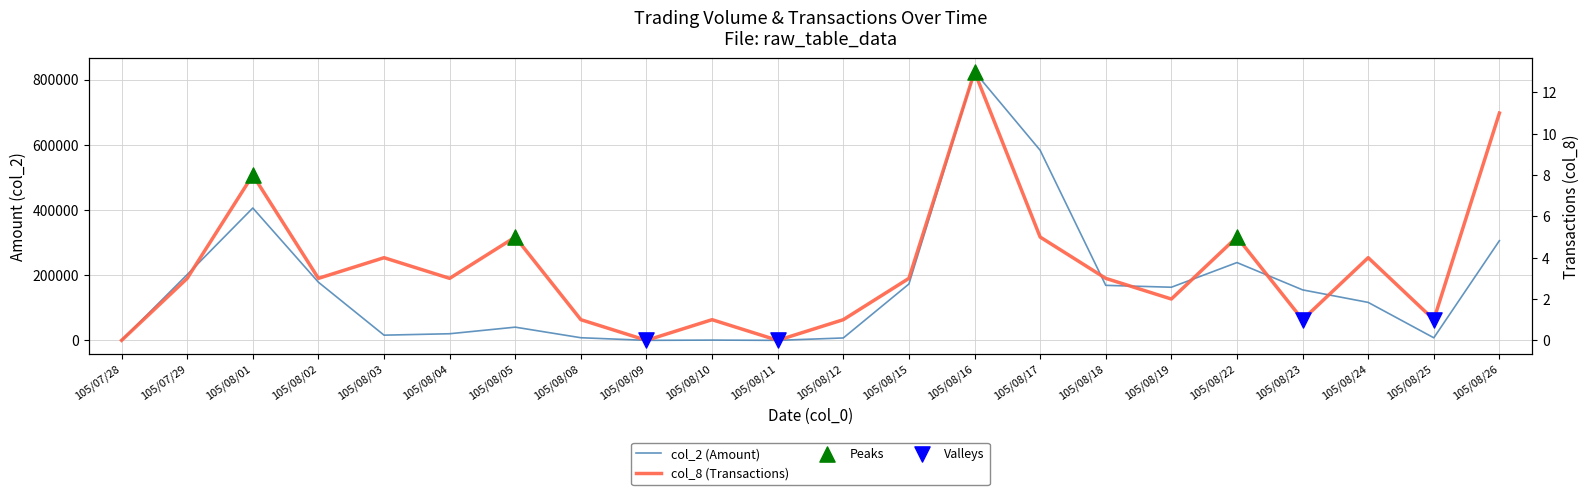

At which category is the sum across all series the highest?

105/08/16